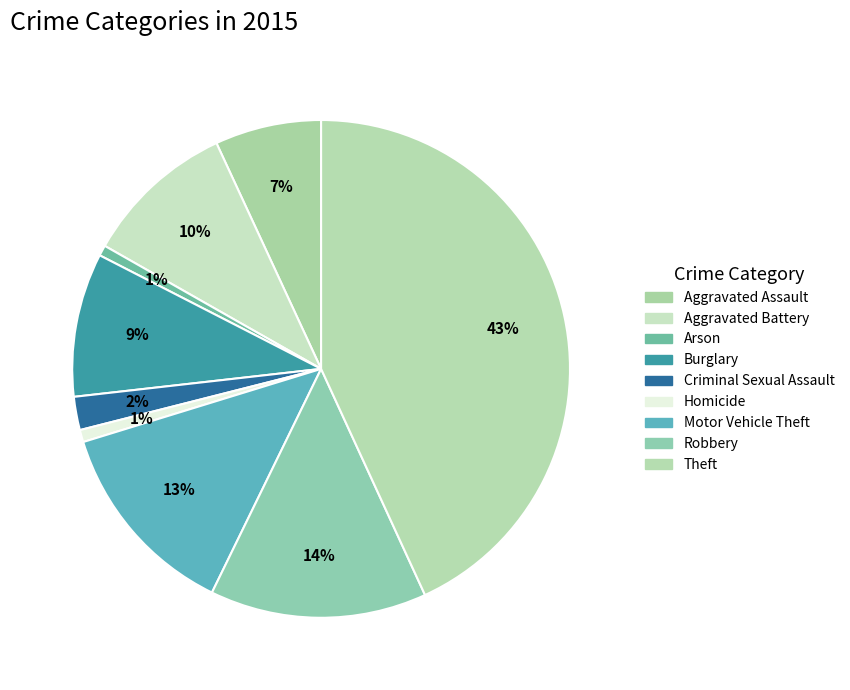

What is the total percentage of Motor Vehicle Theft and Theft?

56.2%